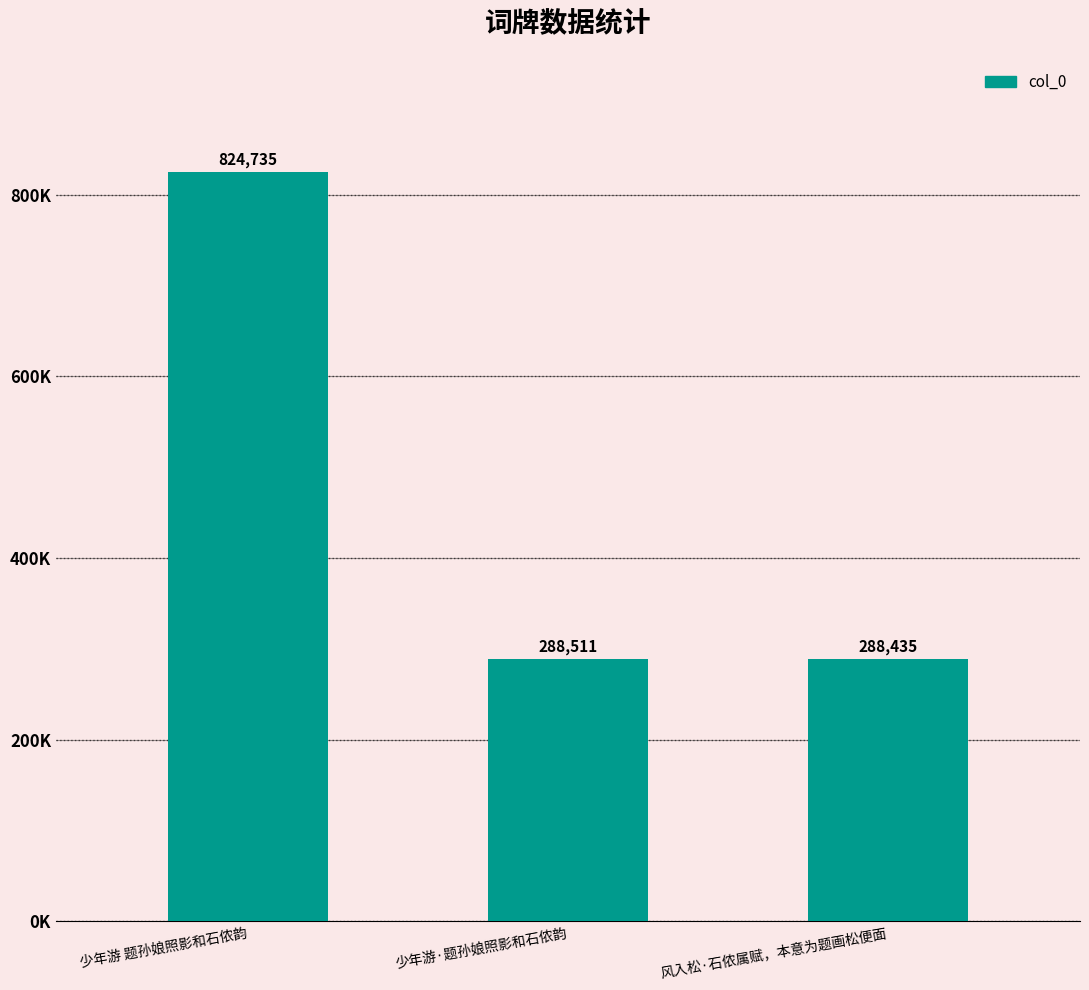

Where does the data first go above 288511?

少年游 题孙娘照影和石侬韵